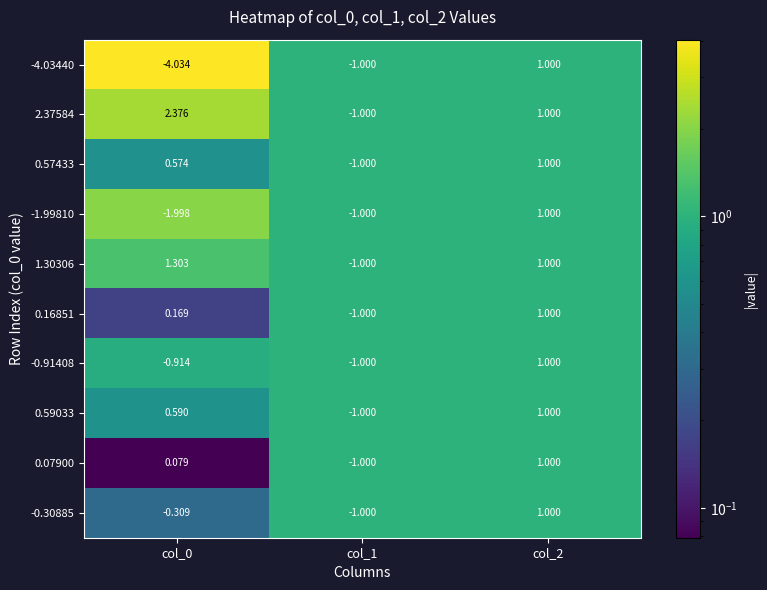

Is the value of -0.91408 at col_0 greater than the value of -4.03440 at col_1?

Yes